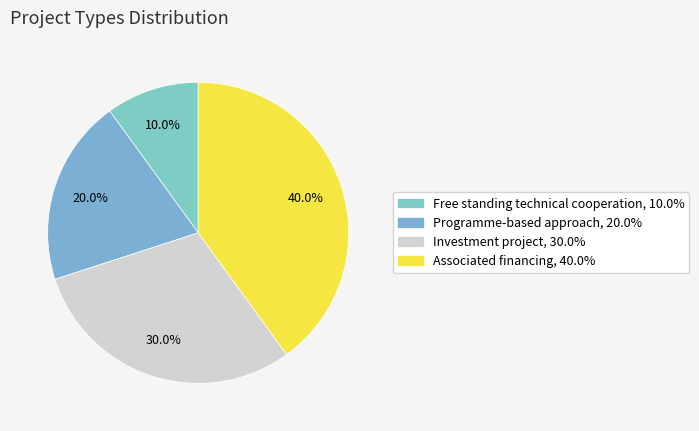

Rank the categories by value from lowest to highest.

Free standing technical cooperation, Programme-based approach, Investment project, Associated financing